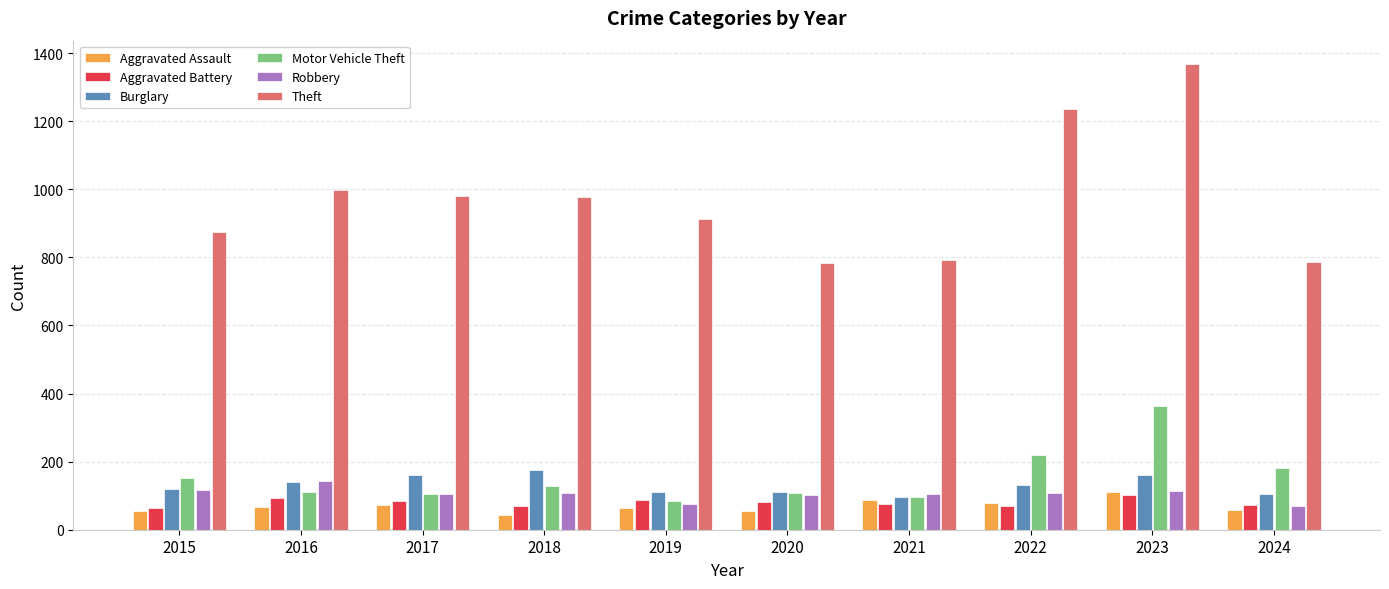

How many distinct data groups are displayed?

6